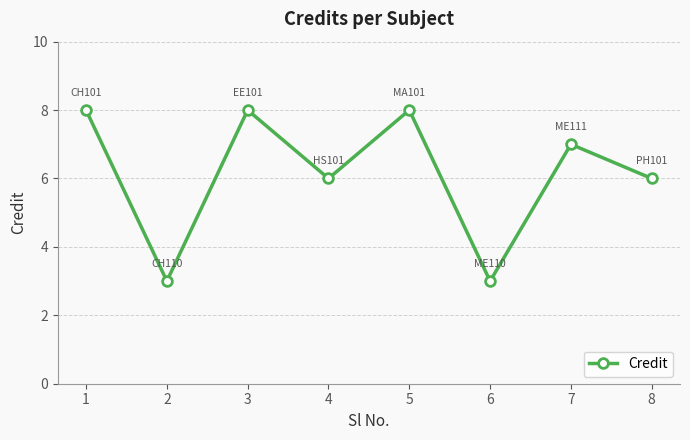

What is the smallest value displayed?

3